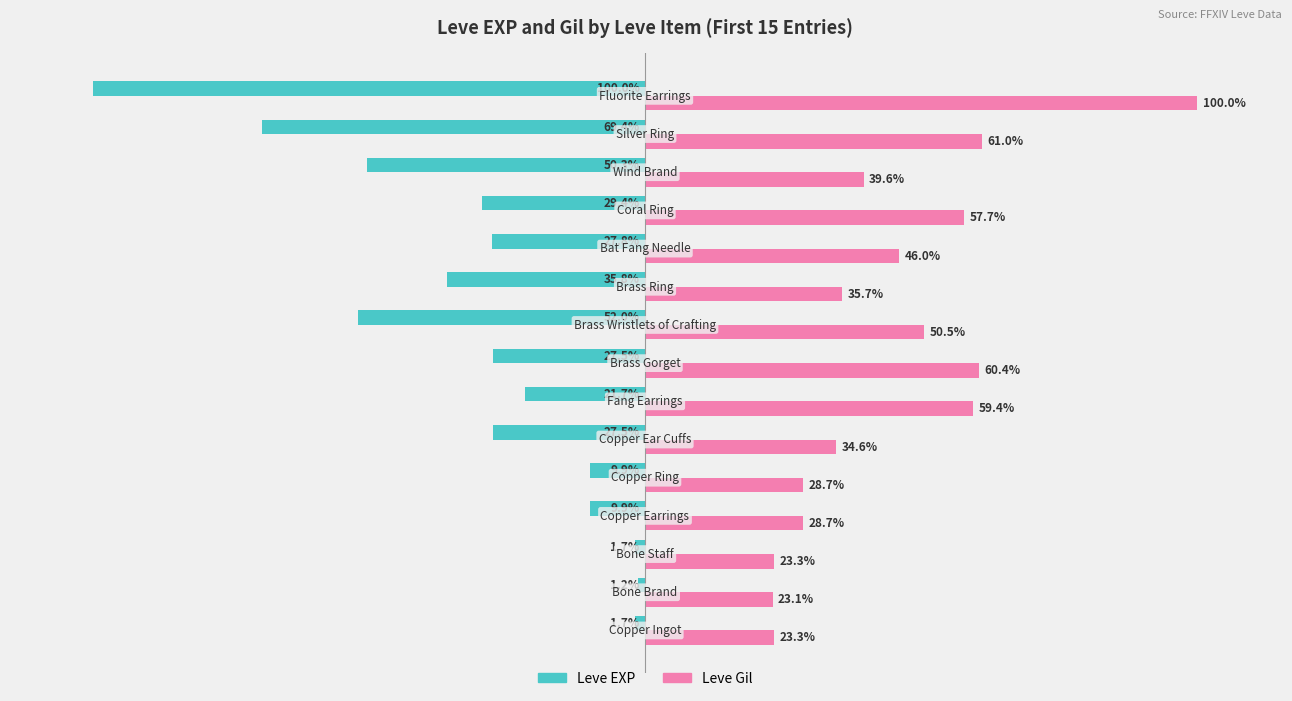

Which series has the largest range (max minus min)?

Leve EXP